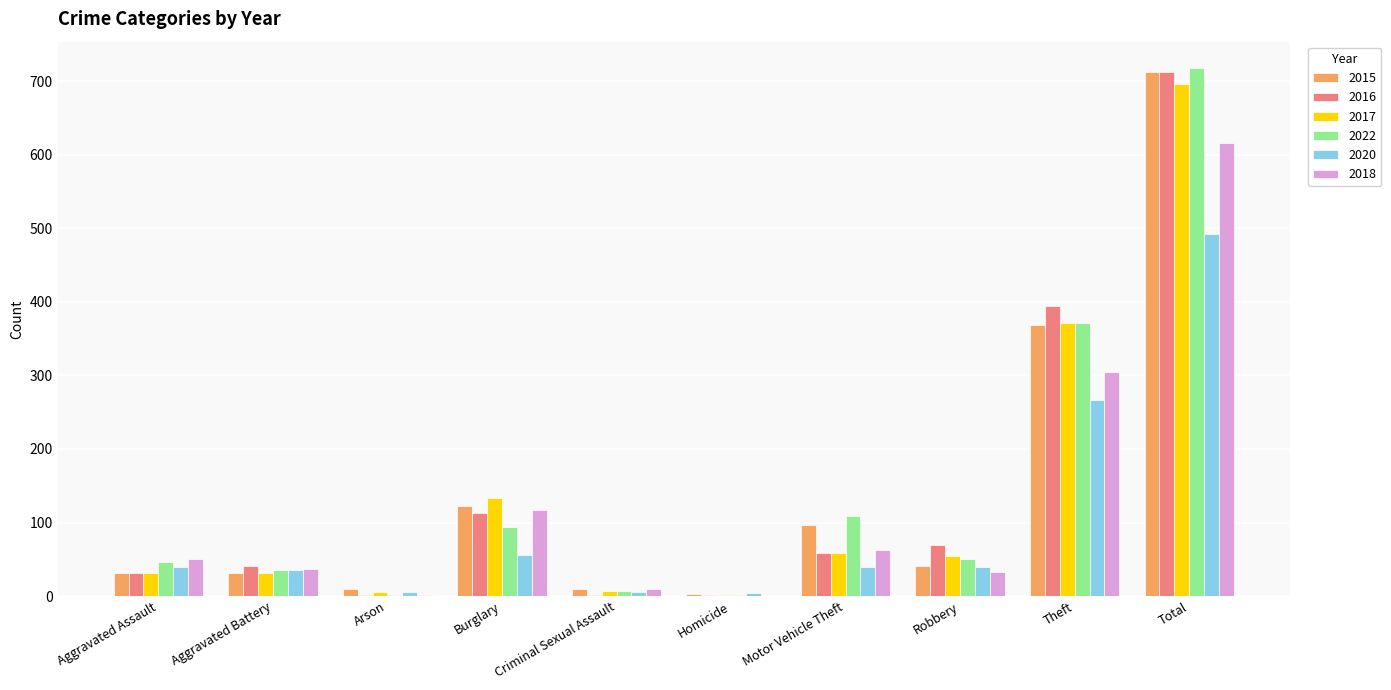

What is the sum of all 2018 values?

1232